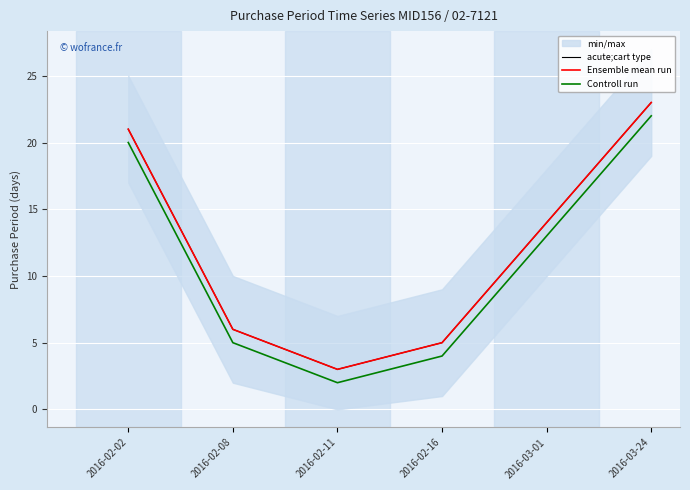

The value of Controll run at 2016-03-24 is 22. True or false?

True